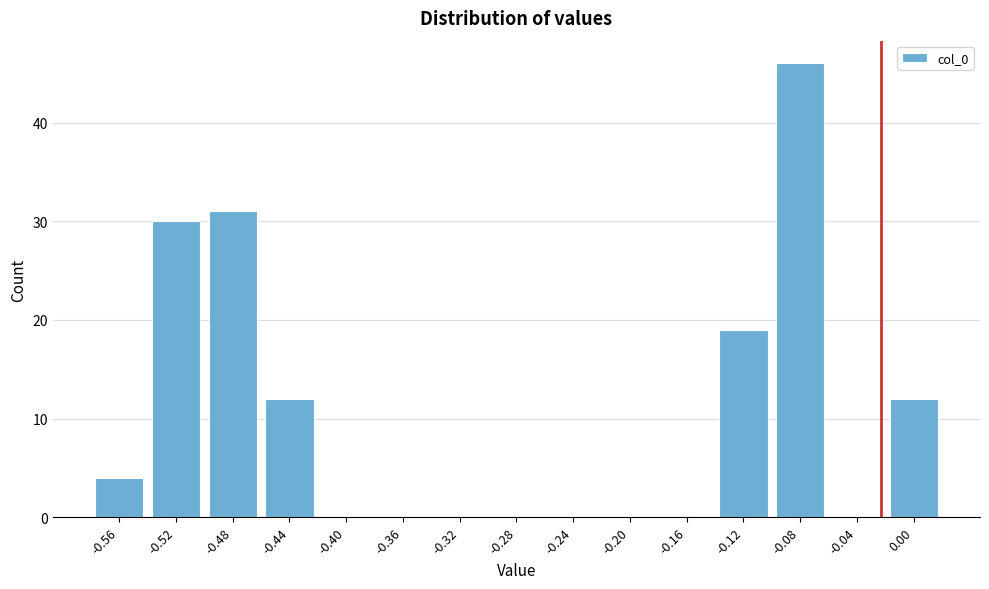

Reading left to right, what are all the values shown in this chart?

-0.56=4	-0.52=30	-0.48=31	-0.44=12	-0.40=0	-0.36=0	-0.32=0	-0.28=0	-0.24=0	-0.20=0	-0.16=0	-0.12=19	-0.08=46	-0.04=0	0.00=12